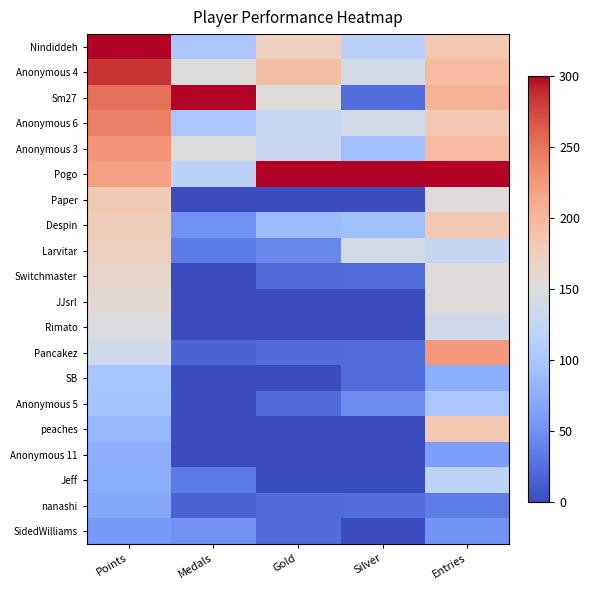

At how many categories does at least one series exceed 229?

5